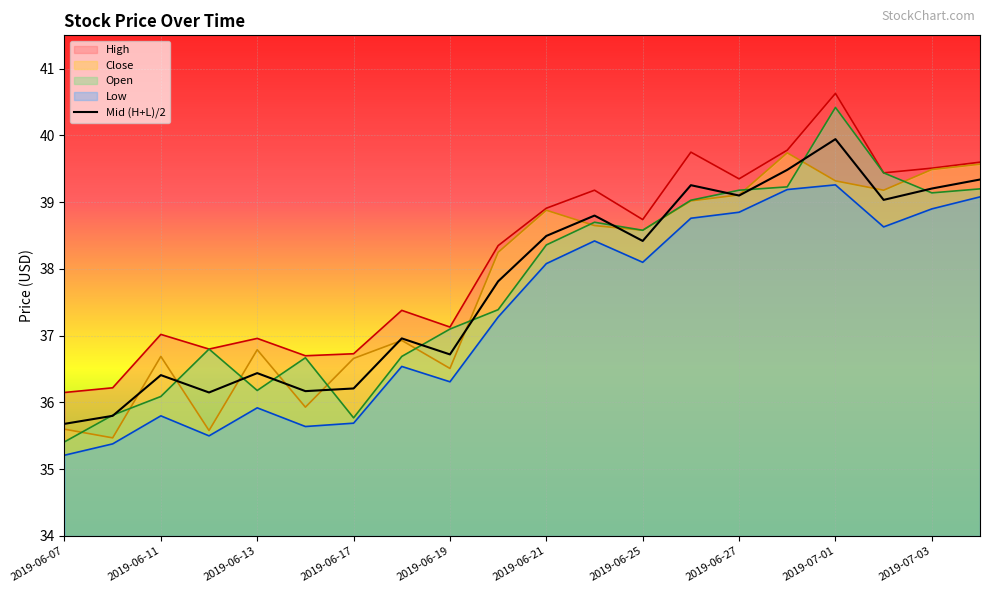

What is the greatest value displayed?

40.6